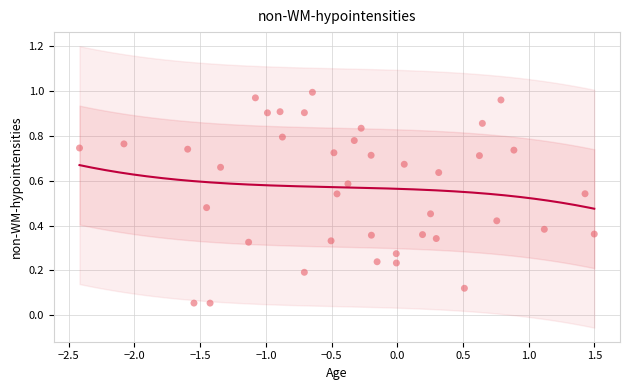

What is the range of X values (max minus min)?

3.9